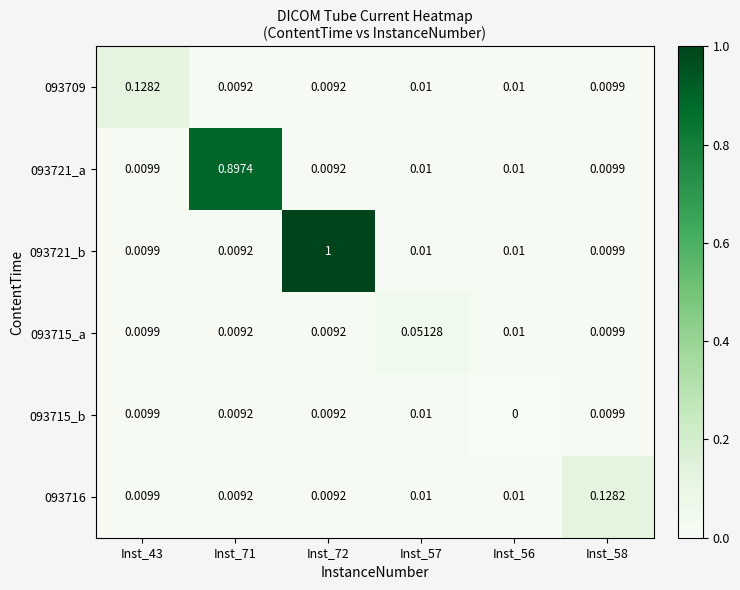

Is the value of 093721_b at Inst_57 greater than the value of 093715_b at Inst_71?

Yes